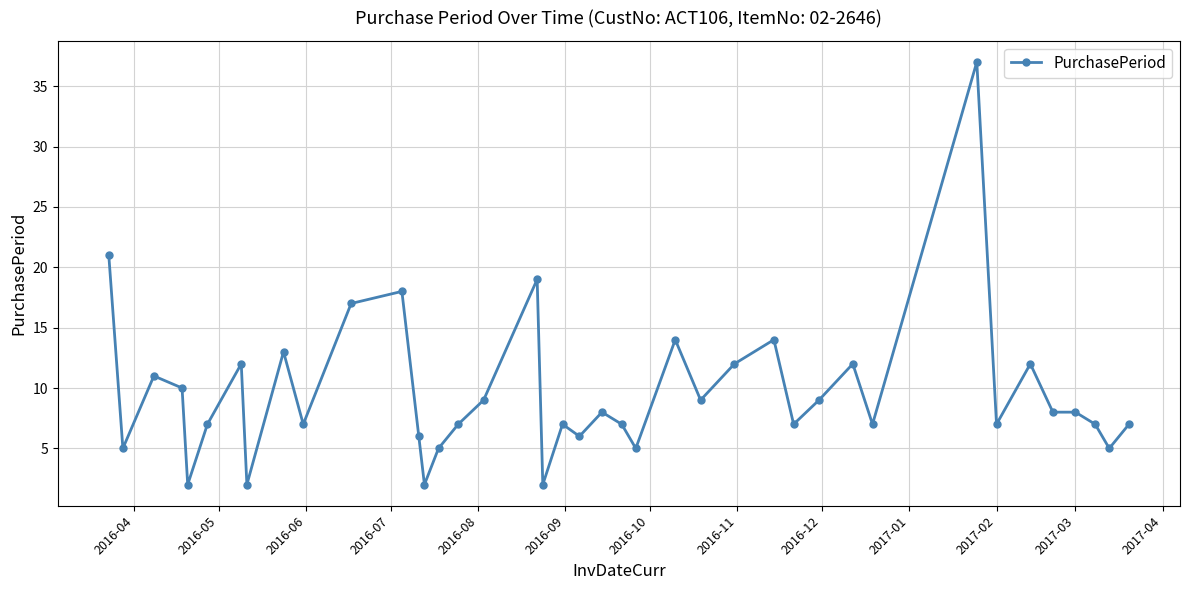

What is the average value?

10